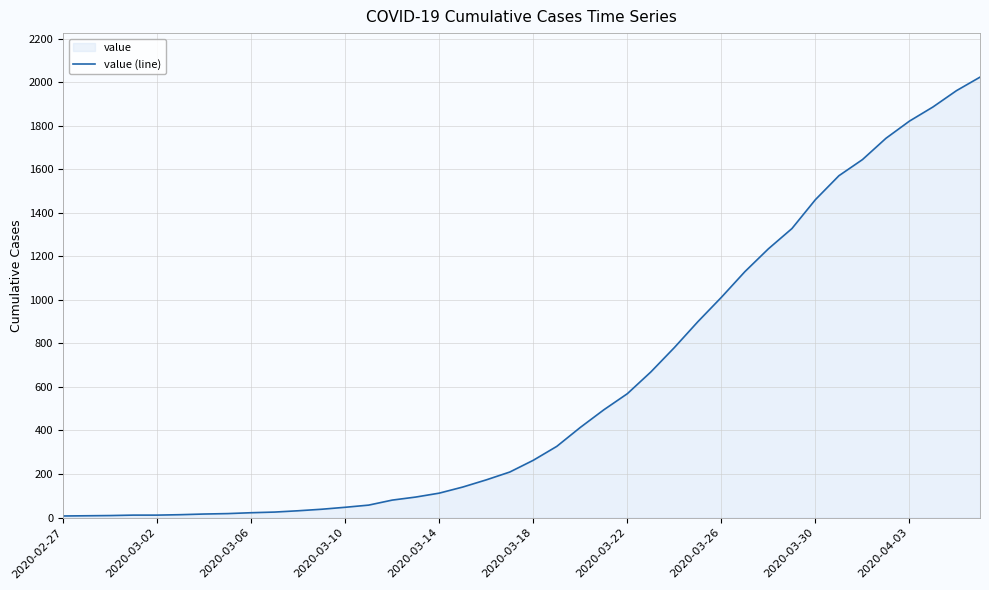

Reading right to left, transcribe all the data shown in this chart.

2024	1962	1887	1822	1743	1645	1571	1461	1328	1235	1130	1012	900	781	669	569	495	414	327	263	209	173	140	112	94	80	57	47	38	31	25	22	18	16	13	11	11	9	8	7